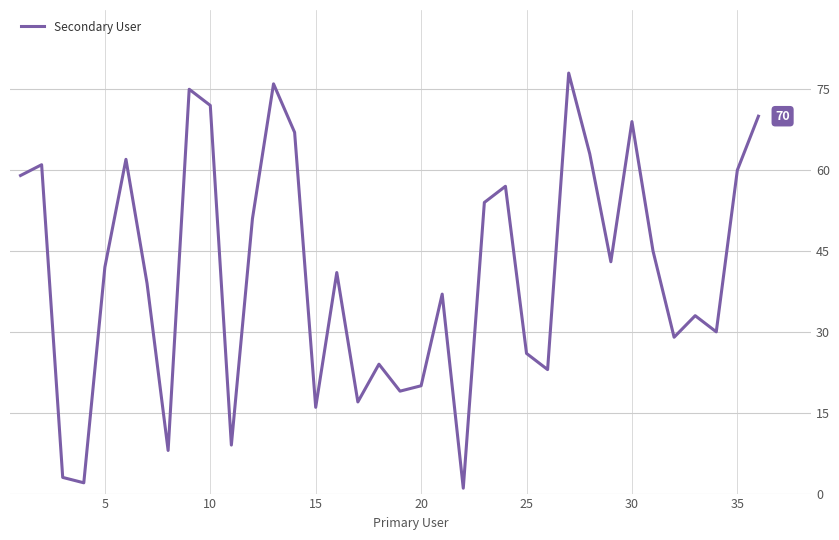

True or false: there are more than 1 points higher than both neighbors.

True